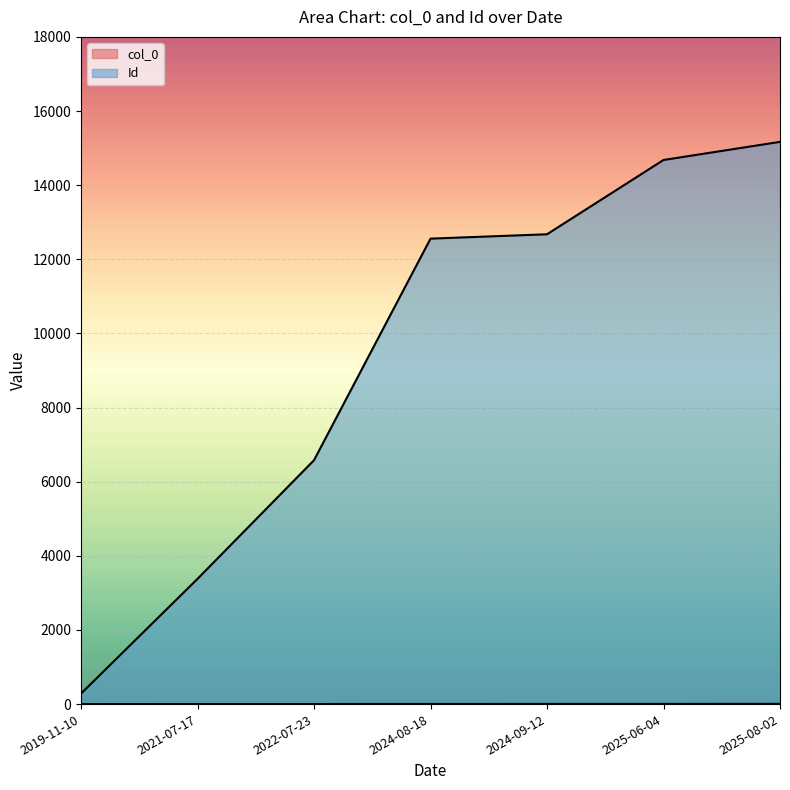

What is the difference between the highest and lowest values at 2025-06-04?

14674